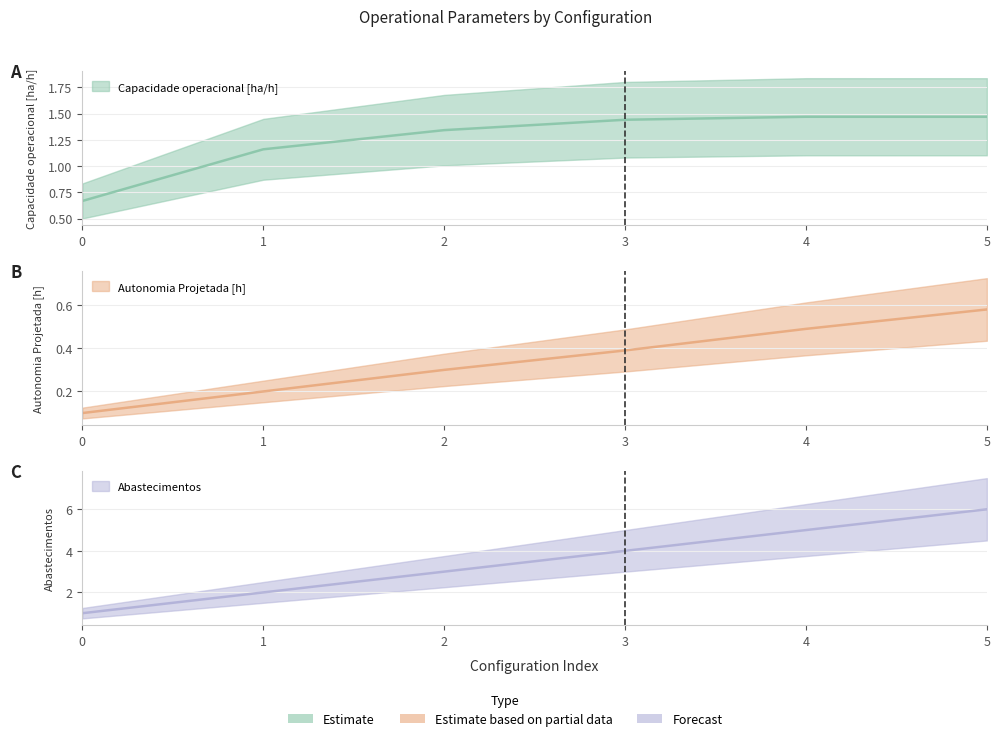

List the series in order of their overall mean, highest first.

Abastecimentos, Capacidade operacional [ha/h], Autonomia Projetada [h]